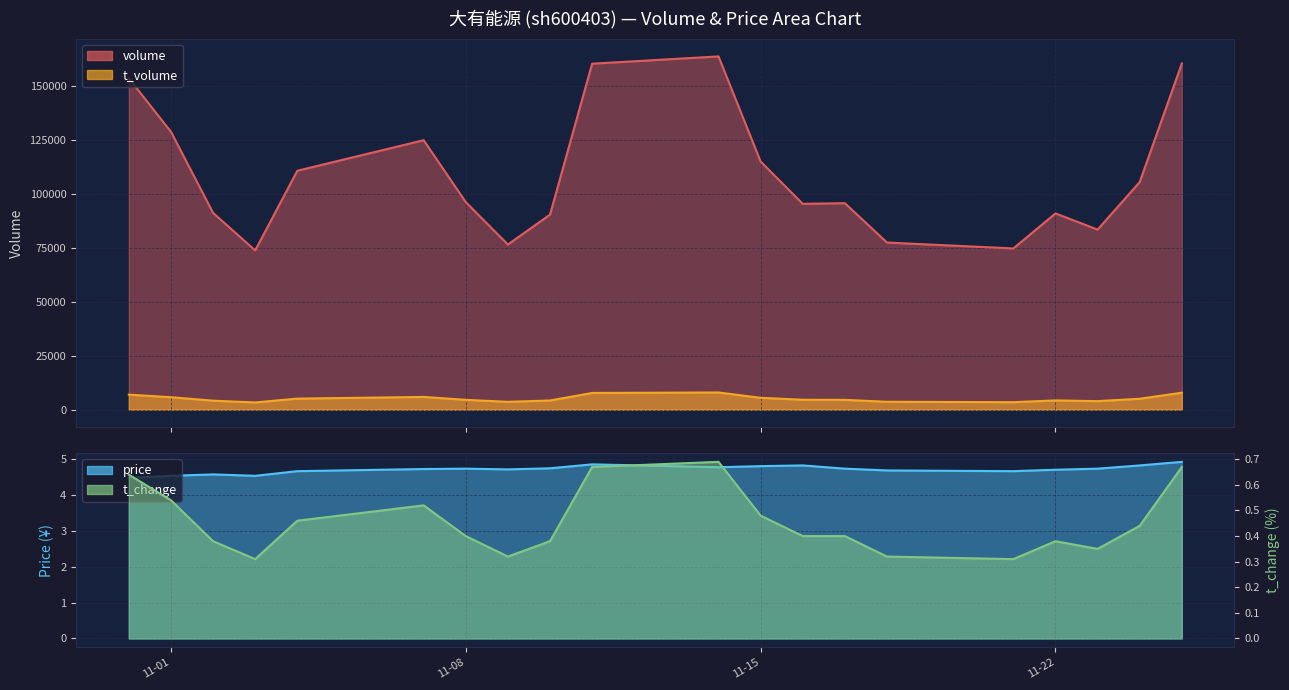

What is the label of the 17th point from the right?

2022-11-03